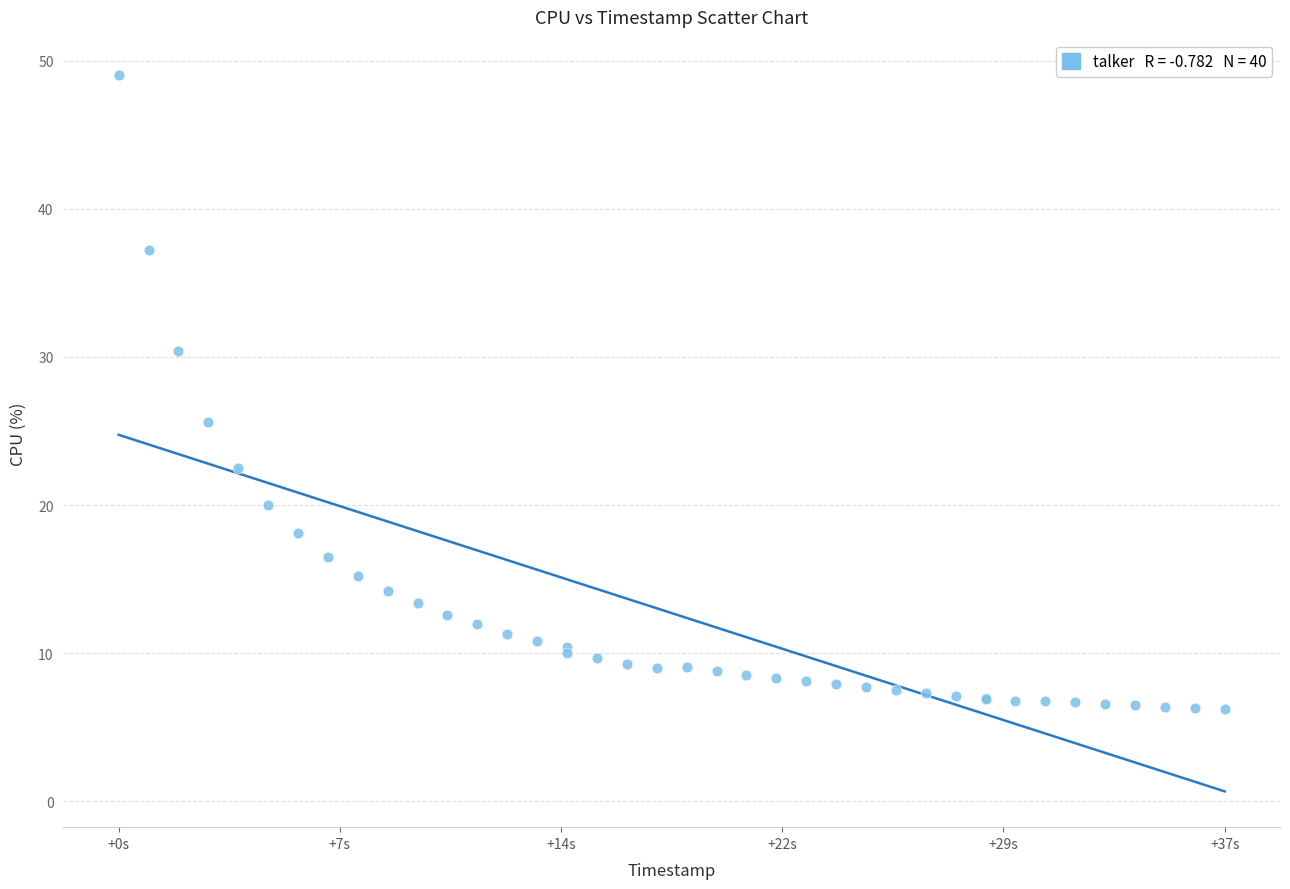

What Y value in the scatter plot is closest to 27?

25.6